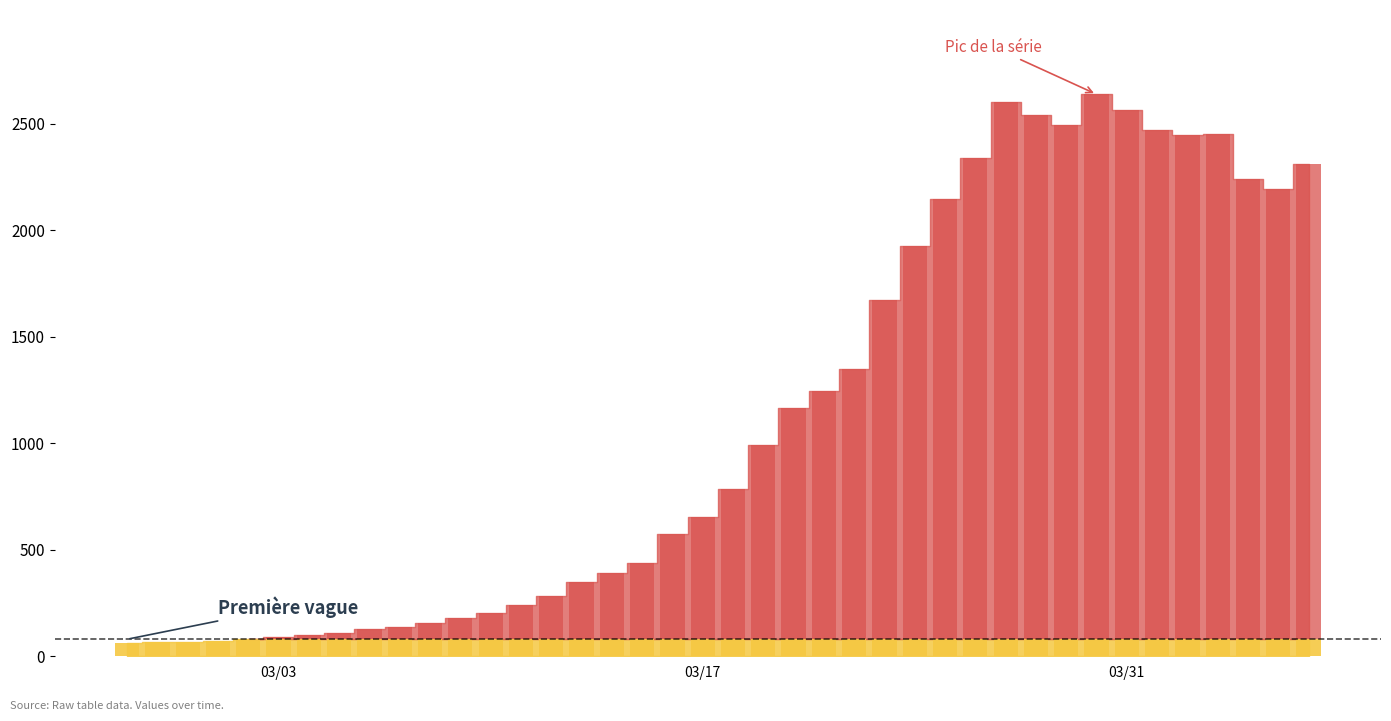

How many bars are there in total?

40